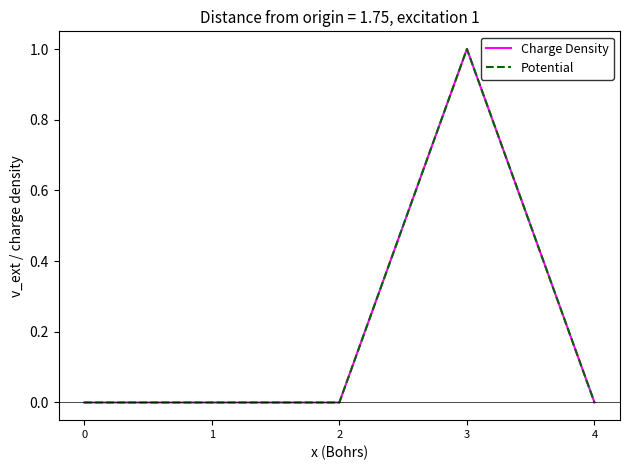

Which series has the largest total across all categories?

Charge Density